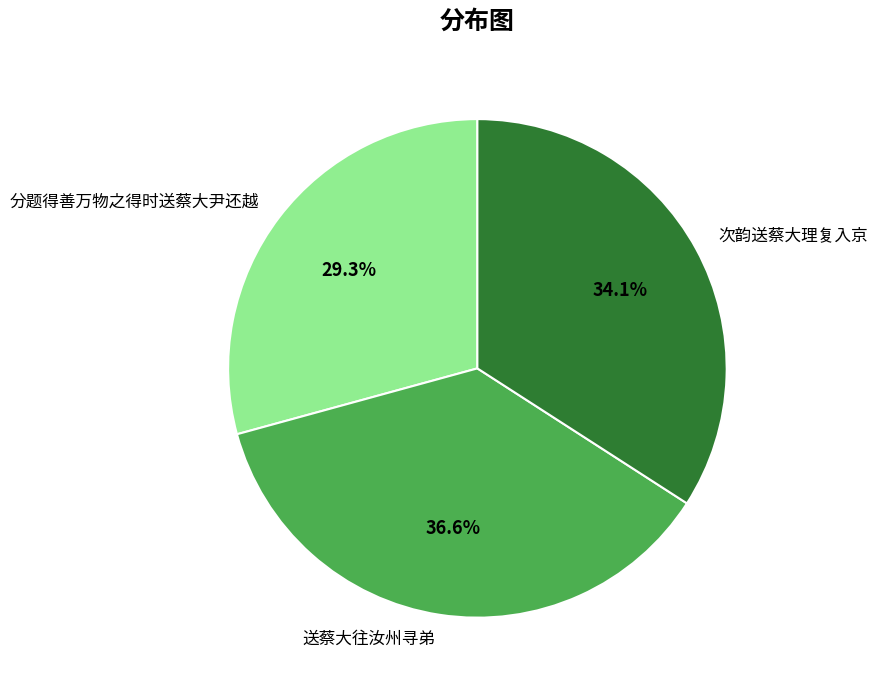

Is there a majority slice in this chart?

No